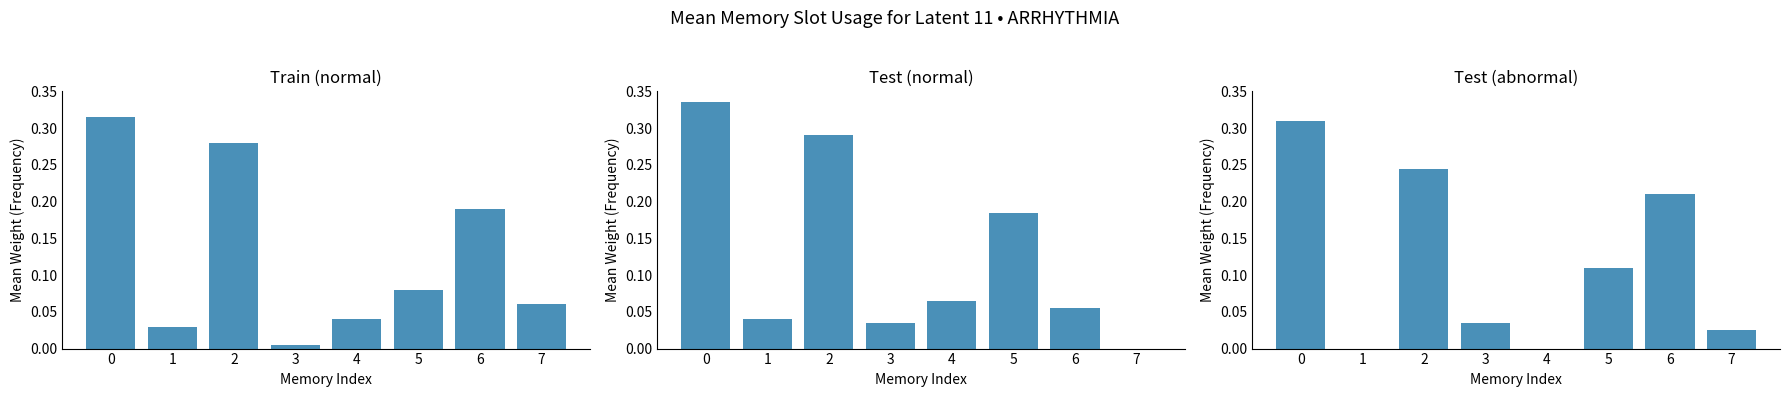

Between 7 and 4, which is larger?

7